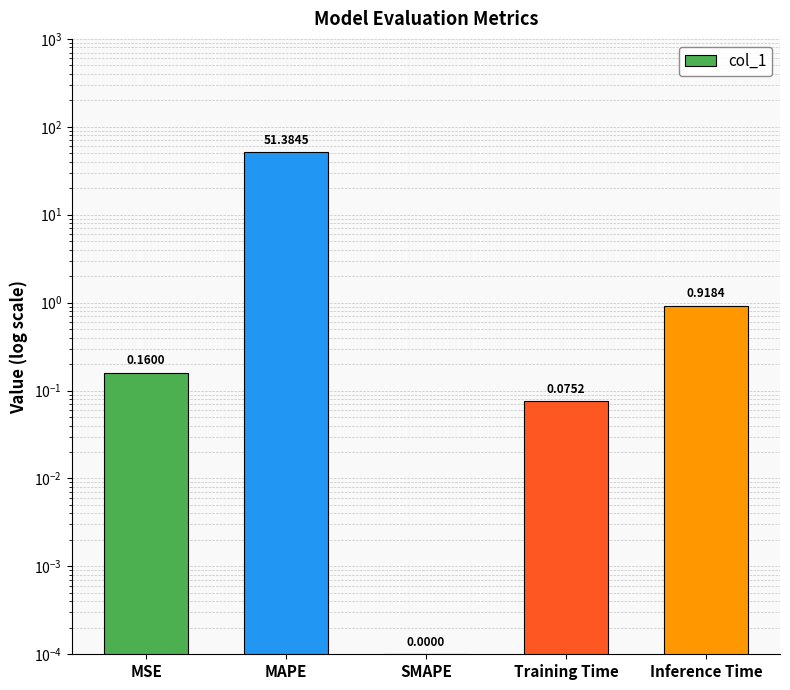

How many bars are there in total?

5